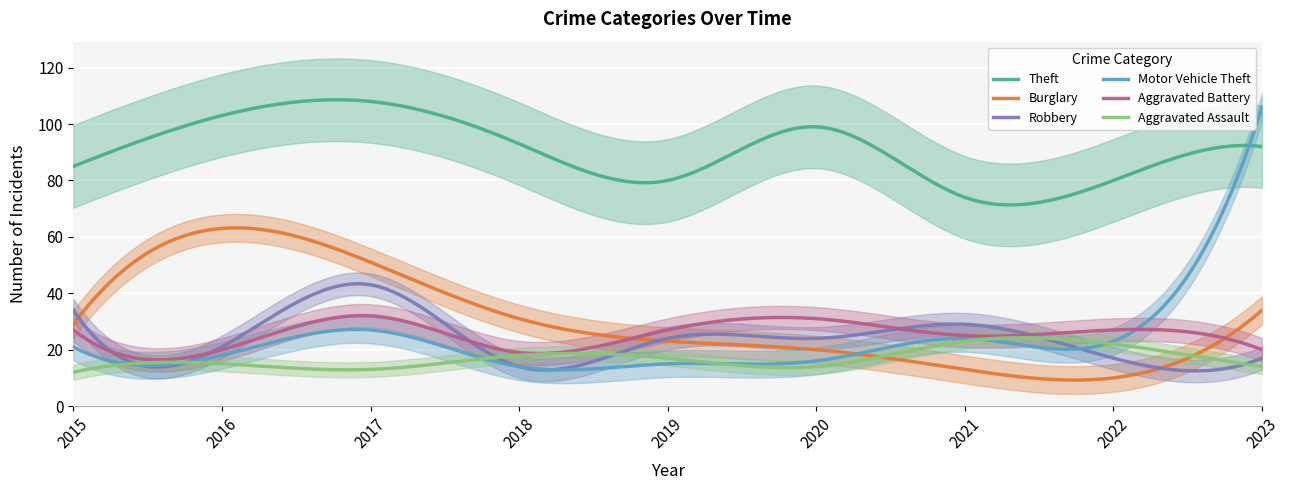

What is the difference between the maximum and second lowest values in the Motor Vehicle Theft series?

93.2